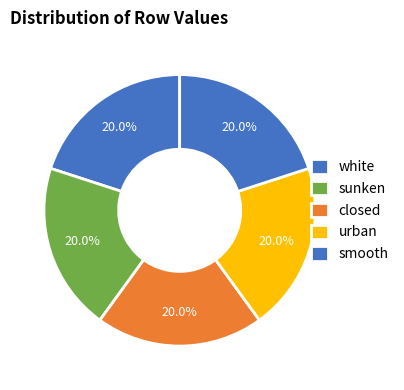

To the nearest percent, what is the combined percentage of urban and white?

40%